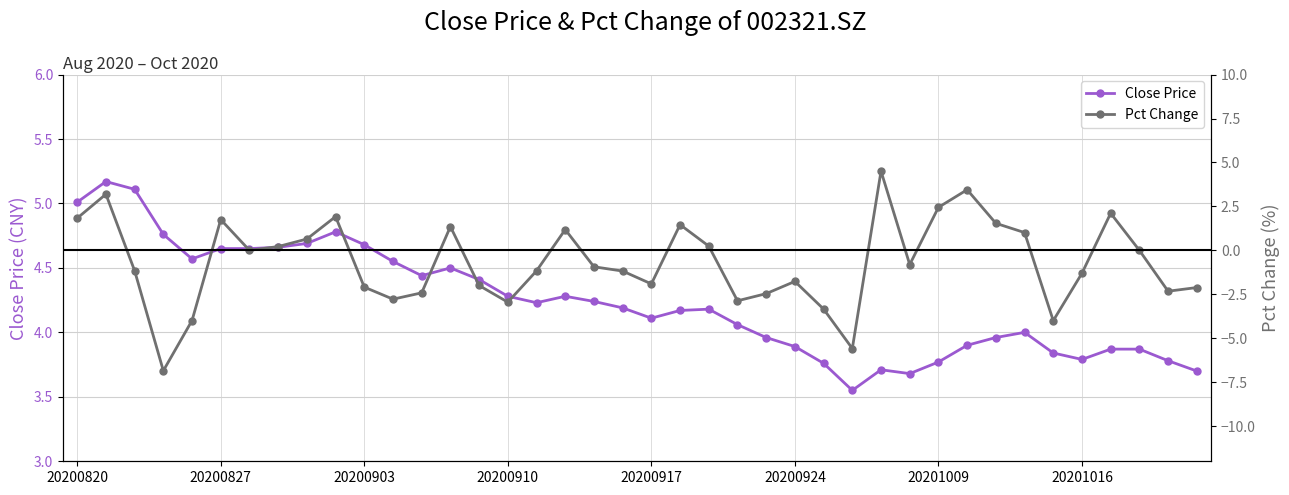

What is the sum of the Pct Change values at 20 and 39?

-4.0